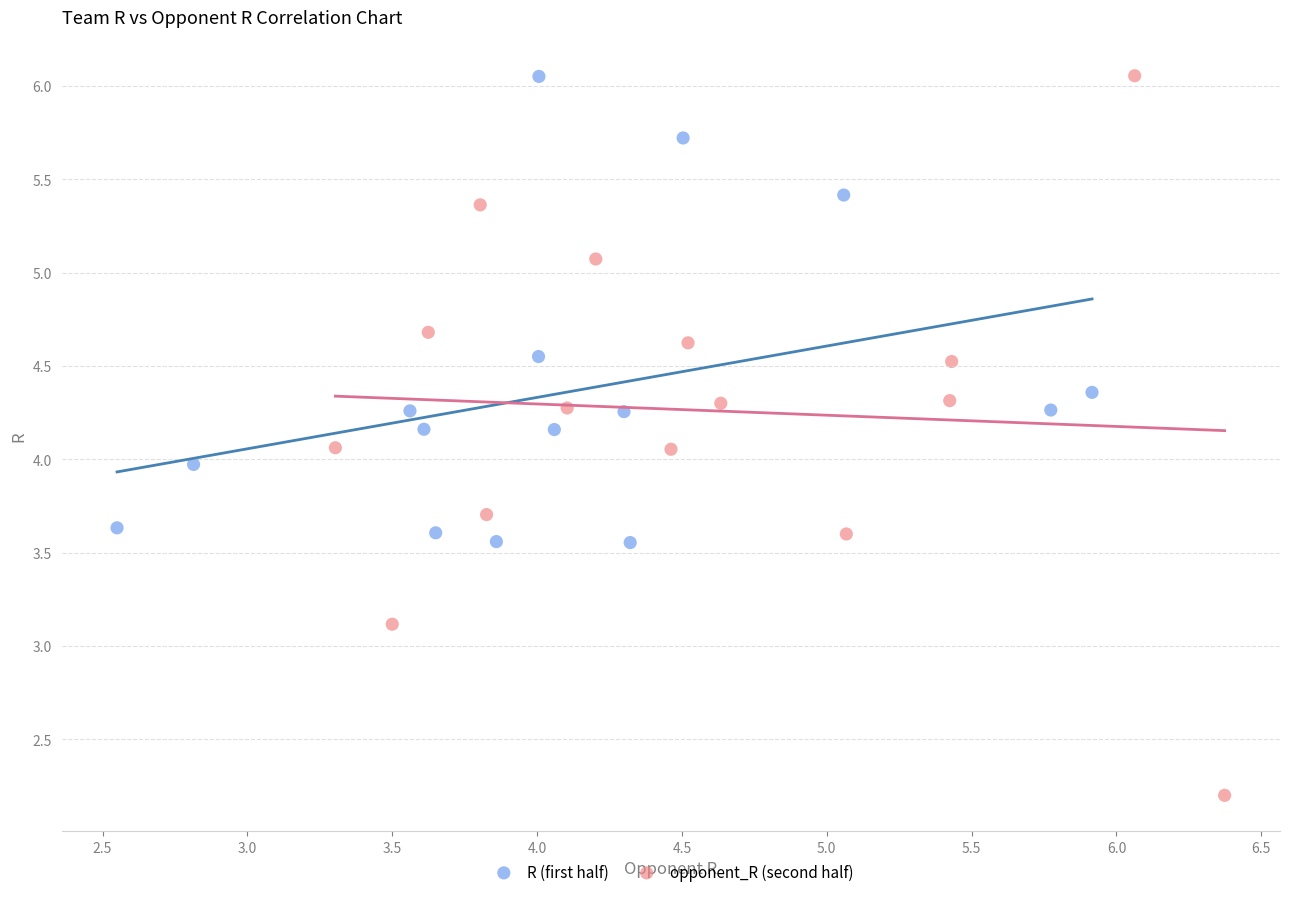

Which series has the widest spread of Y values?

opponent_R (second half)